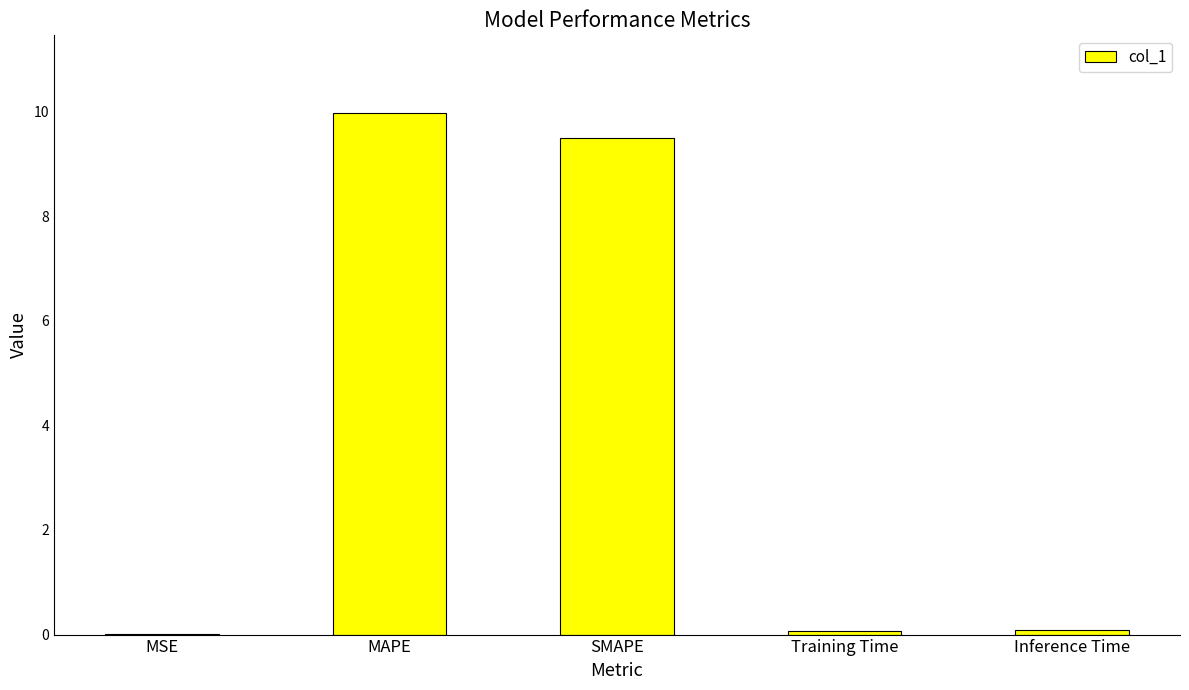

Are the bars horizontal?

No